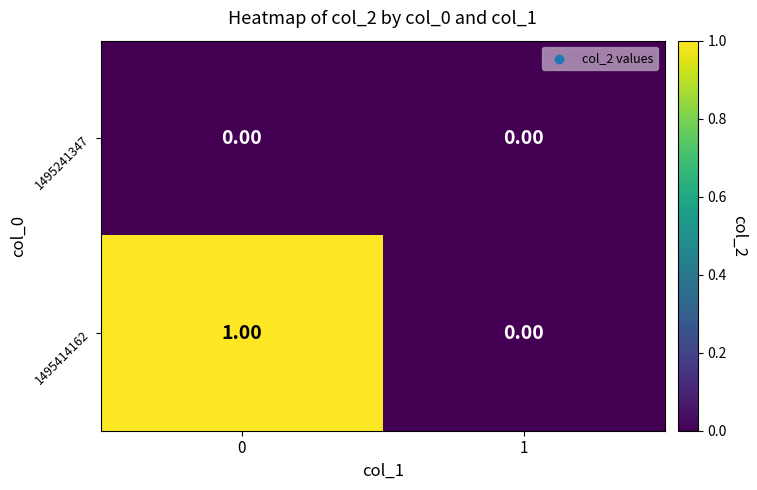

What is the greatest value displayed?

1